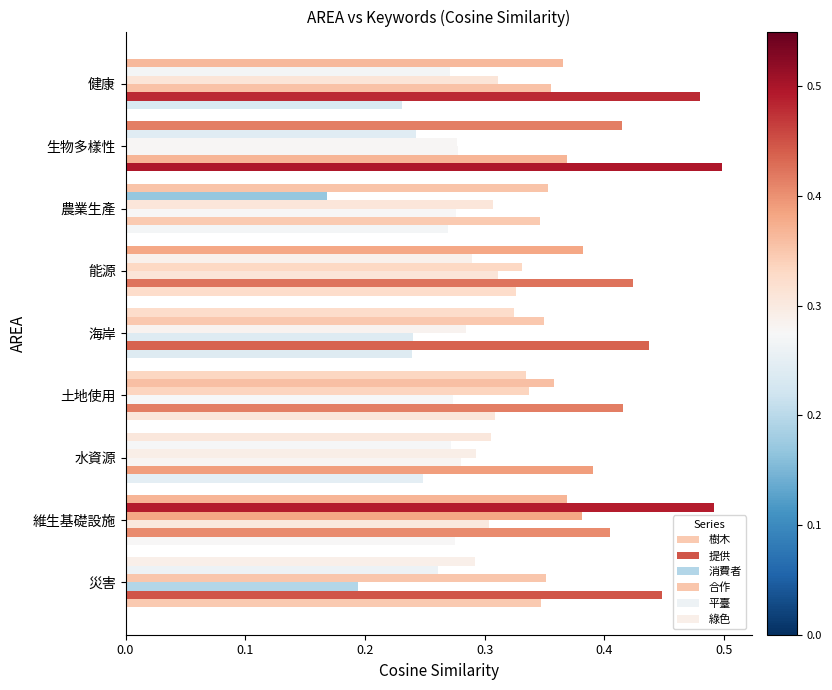

What is the greatest value displayed?

0.5